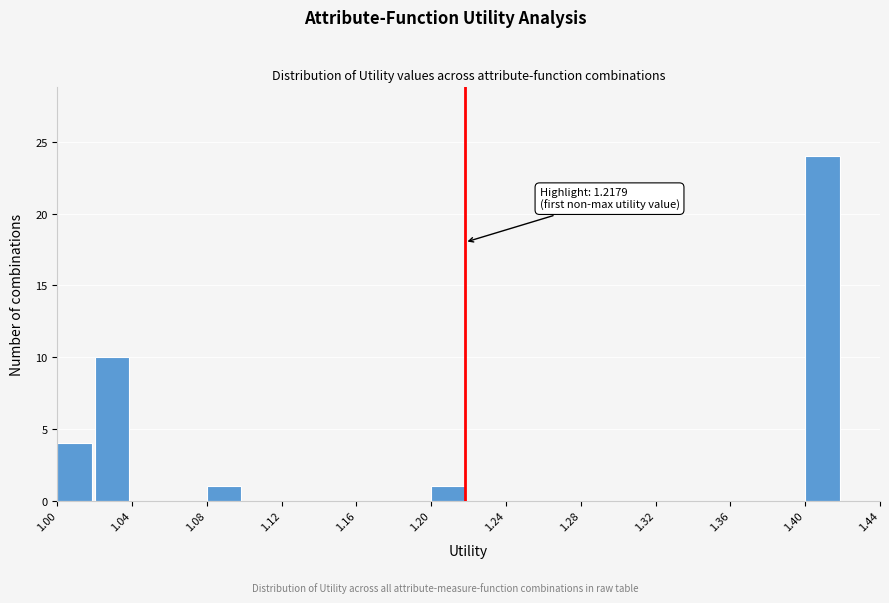

Which range on the x-axis has the tallest bar?

1.40 to 1.42